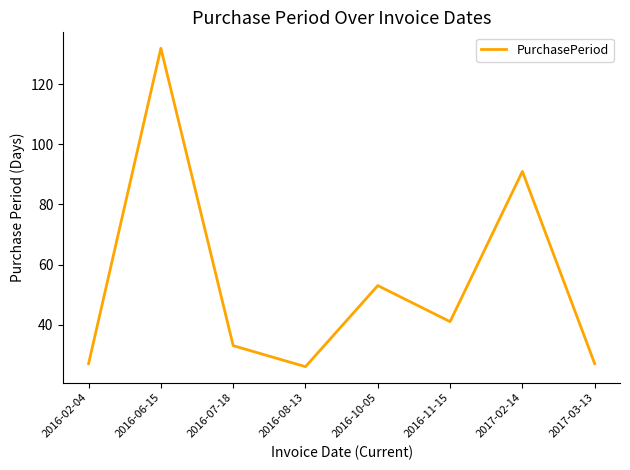

True or false: the data shows 27 at 2016-02-04.

True